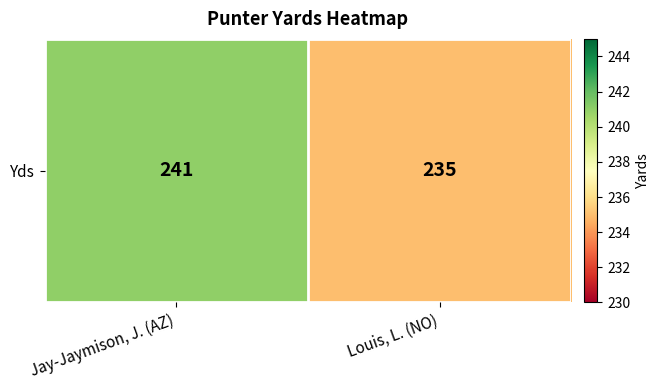

Which has a higher value, Louis, L. (NO) or Jay-Jaymison, J. (AZ)?

Jay-Jaymison, J. (AZ)